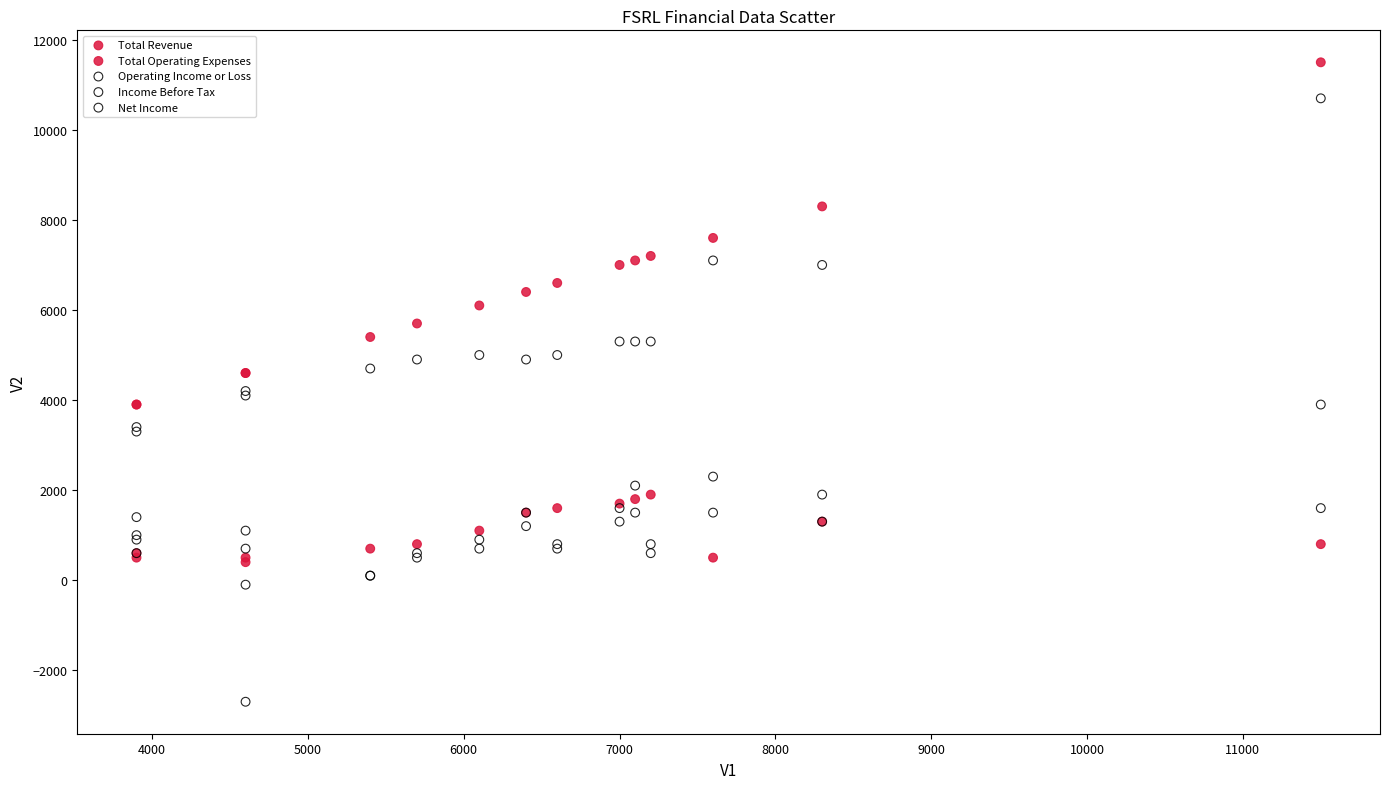

Which series contains the highest Y value?

Total Revenue